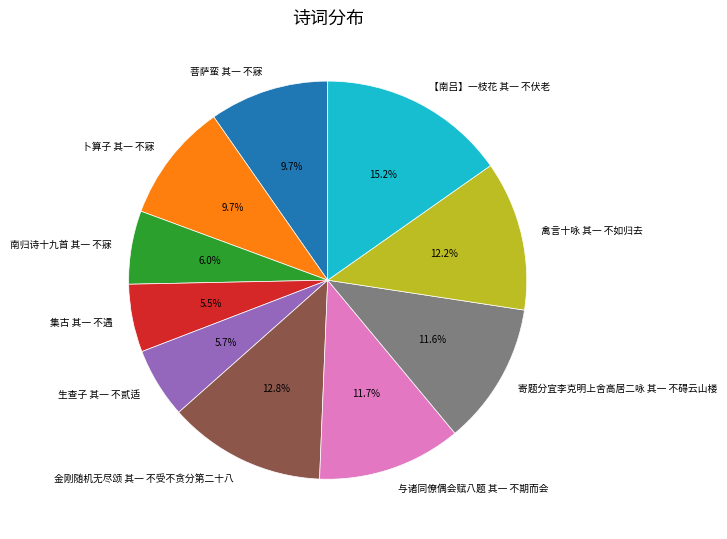

What is the largest slice in the pie chart?

【南吕】一枝花 其一 不伏老